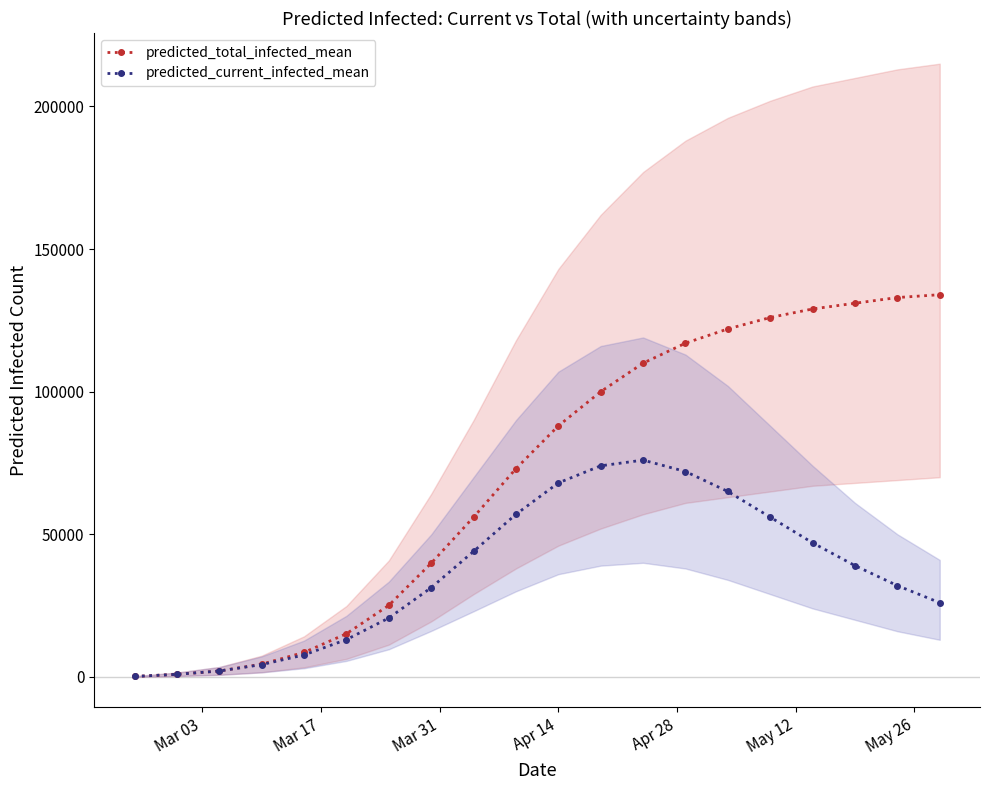

What is the highest value of the predicted_total_infected_mean series?

134000